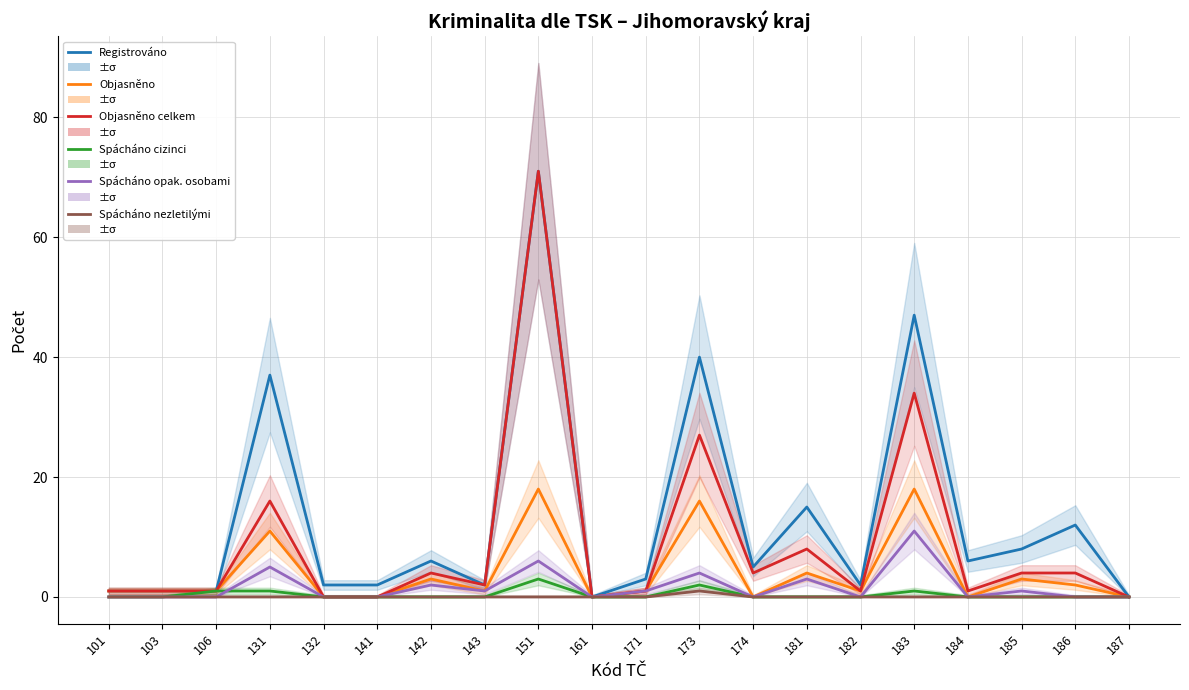

Reading left to right, list all the values displayed in this chart.

Registrováno: 101=1	103=1	106=1	131=37	132=2	141=2	142=6	143=2	151=71	161=0	171=3	173=40	174=5	181=15	182=2	183=47	184=6	185=8	186=12	187=0
Objasněno: 101=1	103=1	106=1	131=11	132=0	141=0	142=3	143=1	151=18	161=0	171=1	173=16	174=0	181=4	182=1	183=18	184=0	185=3	186=2	187=0
Objasněno celkem: 101=1	103=1	106=1	131=16	132=0	141=0	142=4	143=2	151=71	161=0	171=1	173=27	174=4	181=8	182=1	183=34	184=1	185=4	186=4	187=0
Spácháno cizinci: 101=0	103=0	106=1	131=1	132=0	141=0	142=0	143=0	151=3	161=0	171=0	173=2	174=0	181=0	182=0	183=1	184=0	185=0	186=0	187=0
Spácháno opak. osobami: 101=0	103=0	106=0	131=5	132=0	141=0	142=2	143=1	151=6	161=0	171=1	173=4	174=0	181=3	182=0	183=11	184=0	185=1	186=0	187=0
Spácháno nezletilými: 101=0	103=0	106=0	131=0	132=0	141=0	142=0	143=0	151=0	161=0	171=0	173=1	174=0	181=0	182=0	183=0	184=0	185=0	186=0	187=0